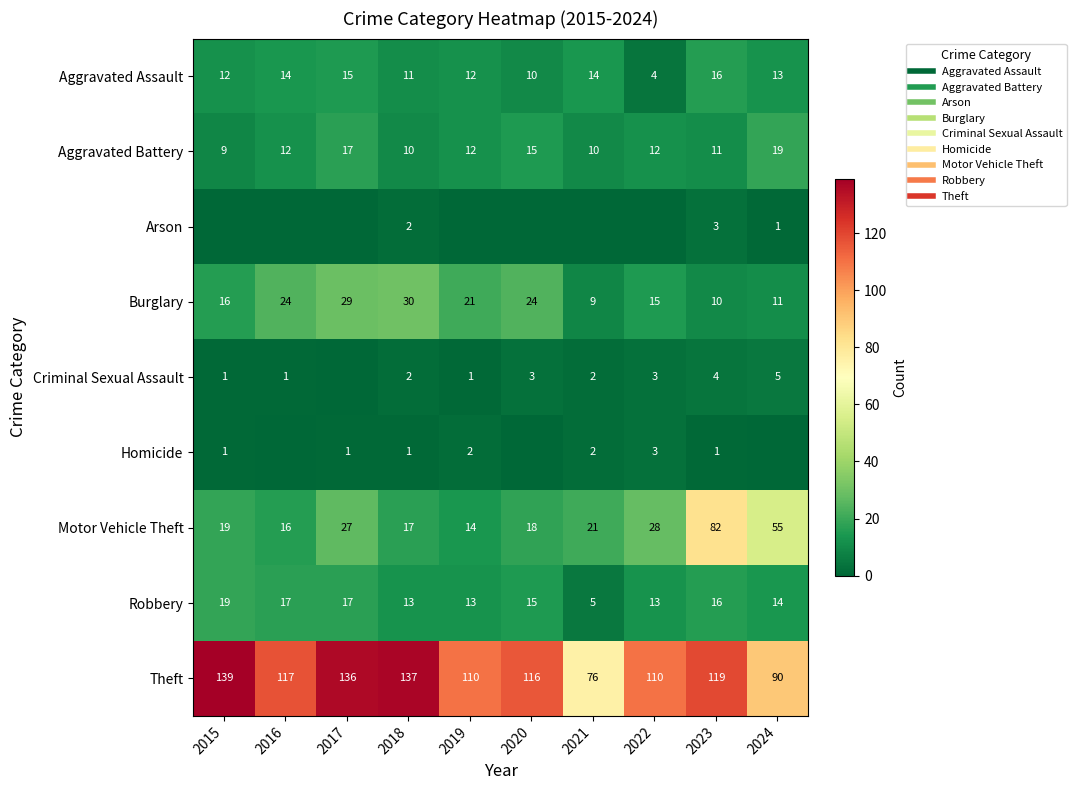

Which series has the largest total across all categories?

Theft